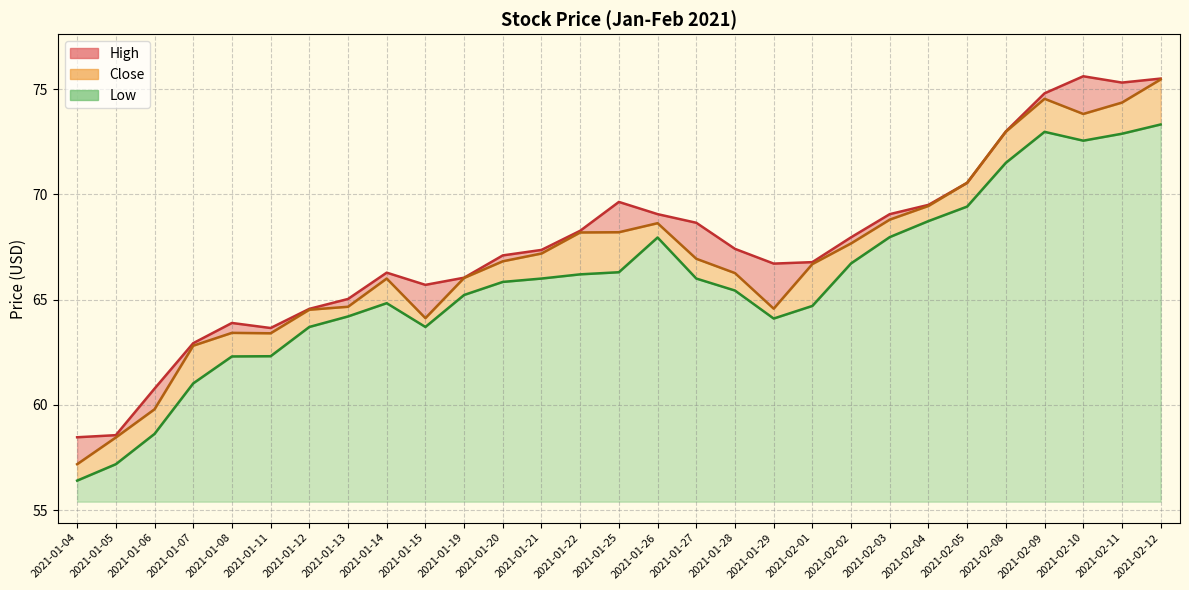

At which category is the sum across all series the highest?

2021-02-12